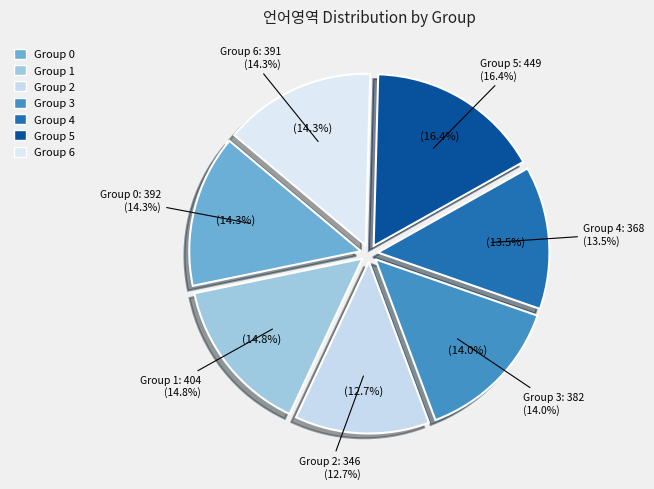

What percentage is NOT represented by 6?

85.7%